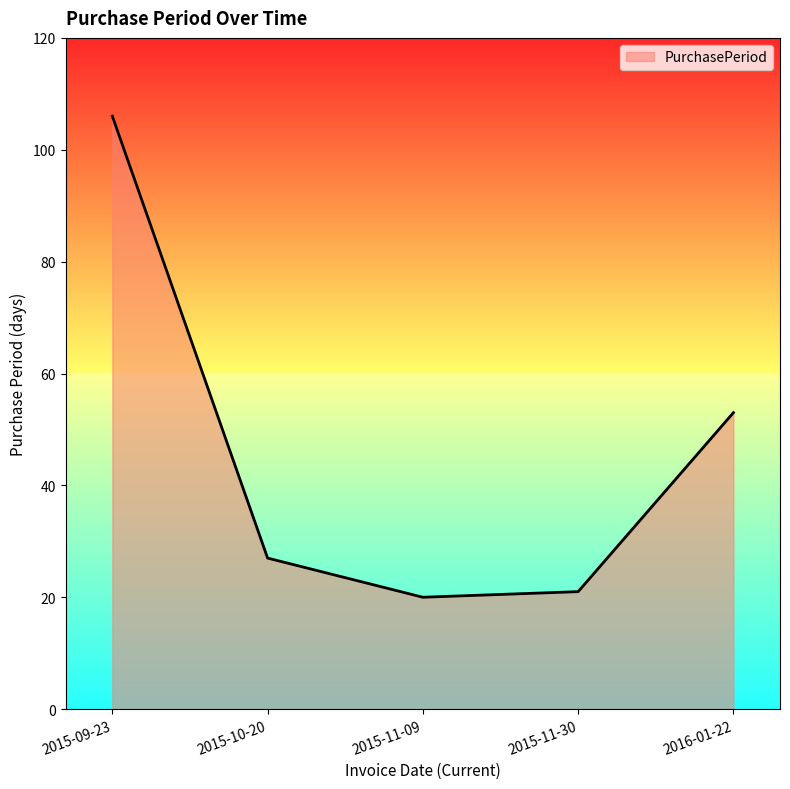

List the labels in order of value, largest first.

2015-09-23, 2016-01-22, 2015-10-20, 2015-11-30, 2015-11-09